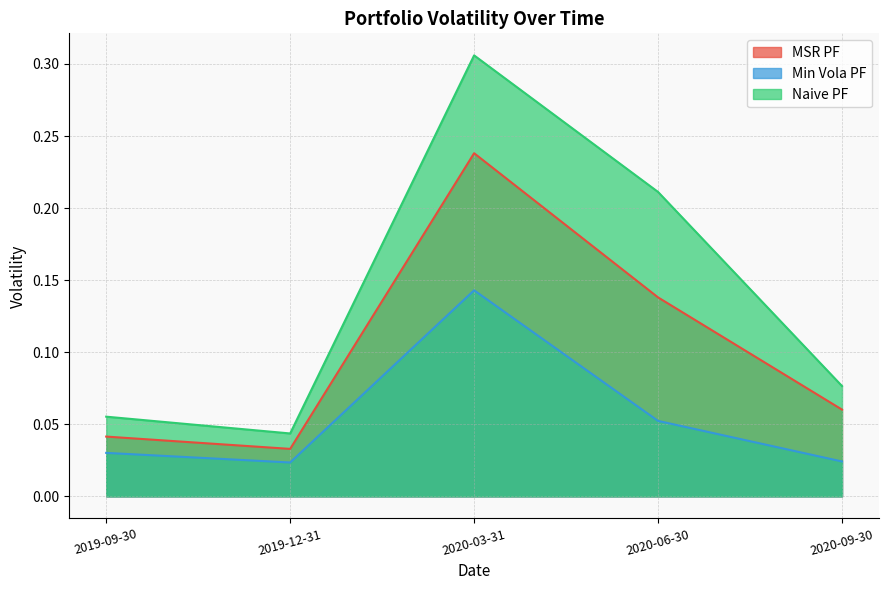

At which category does MSR PF reach its first local valley?

2019-12-31